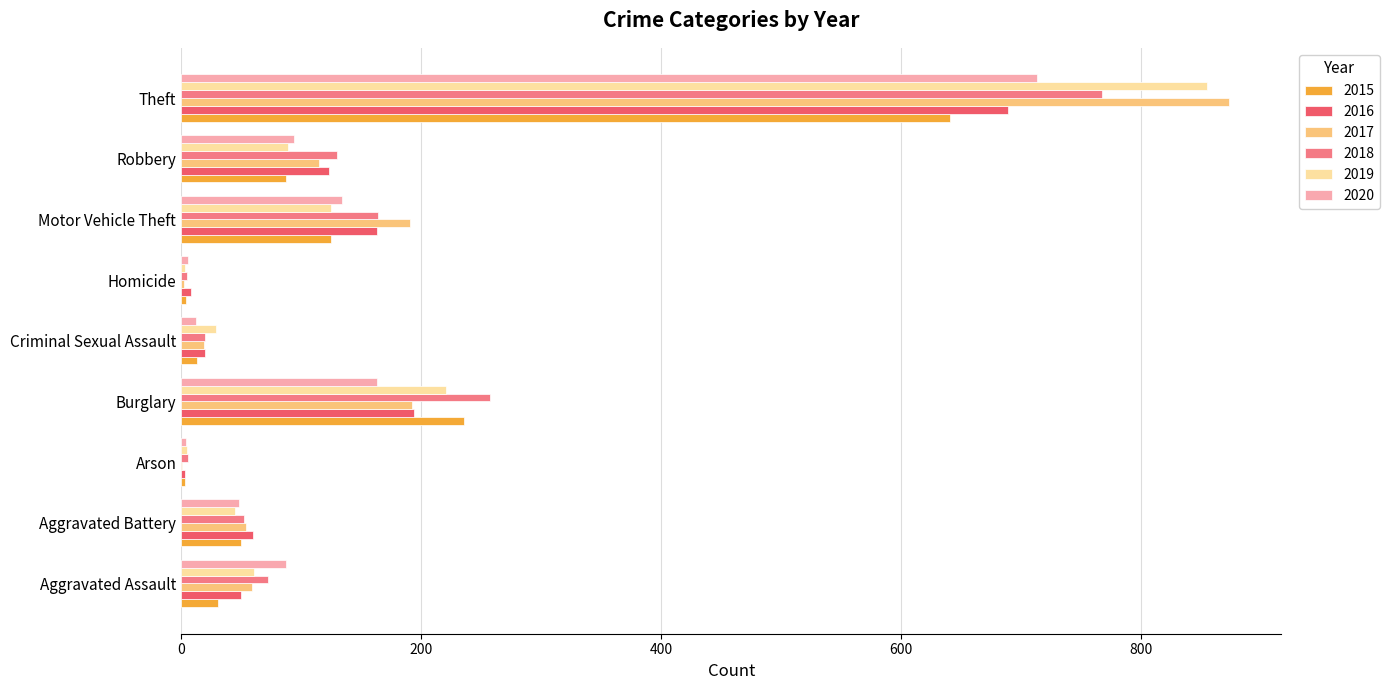

At which label is 2015 closest to 322?

Burglary